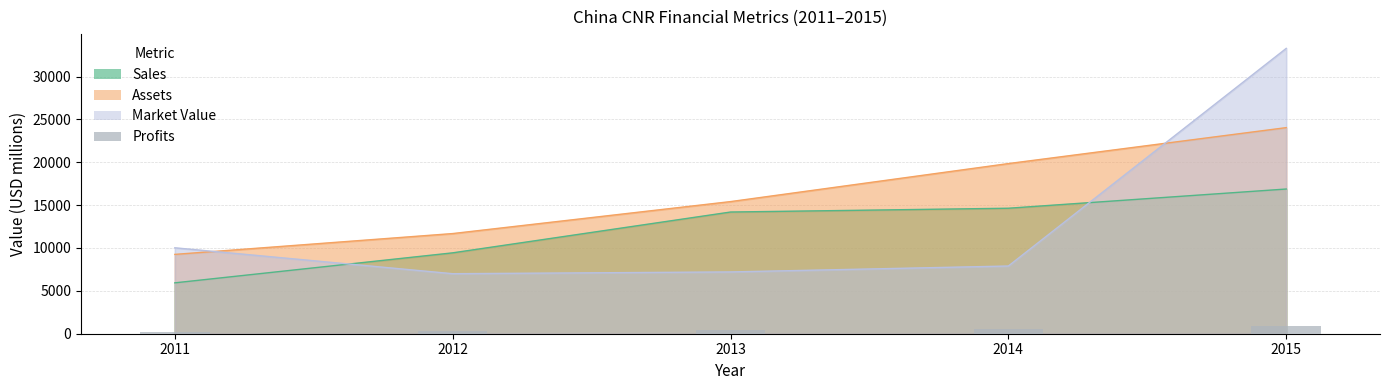

Which category has the lowest value across all series?

2011